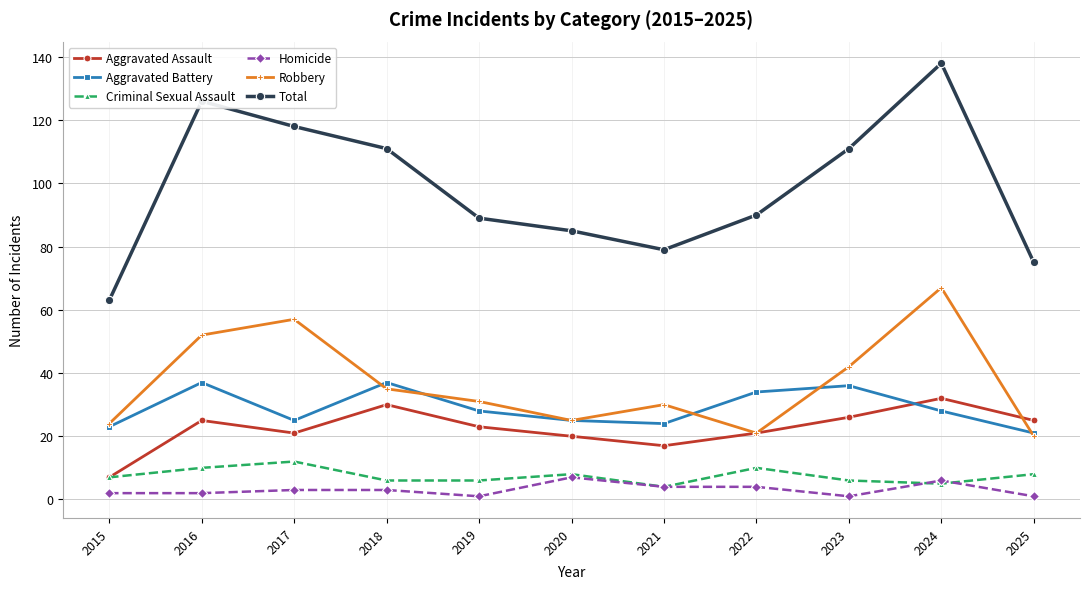

What are all the series names shown in the legend?

Aggravated Assault, Aggravated Battery, Criminal Sexual Assault, Homicide, Robbery, Total